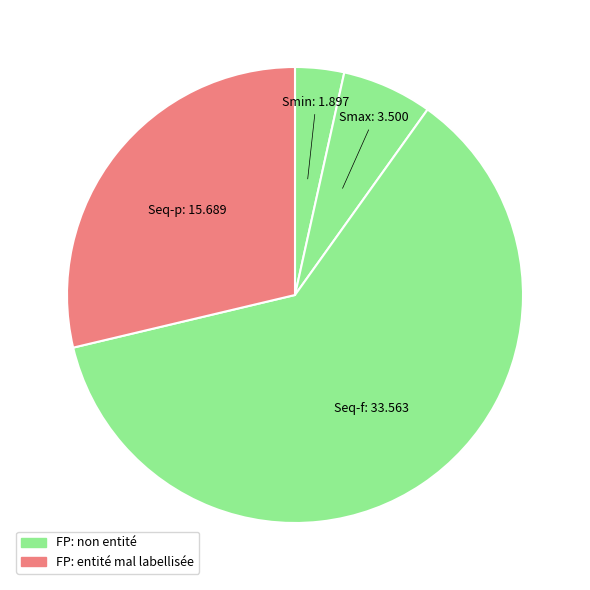

Which category has the biggest portion of the pie?

Seq-f